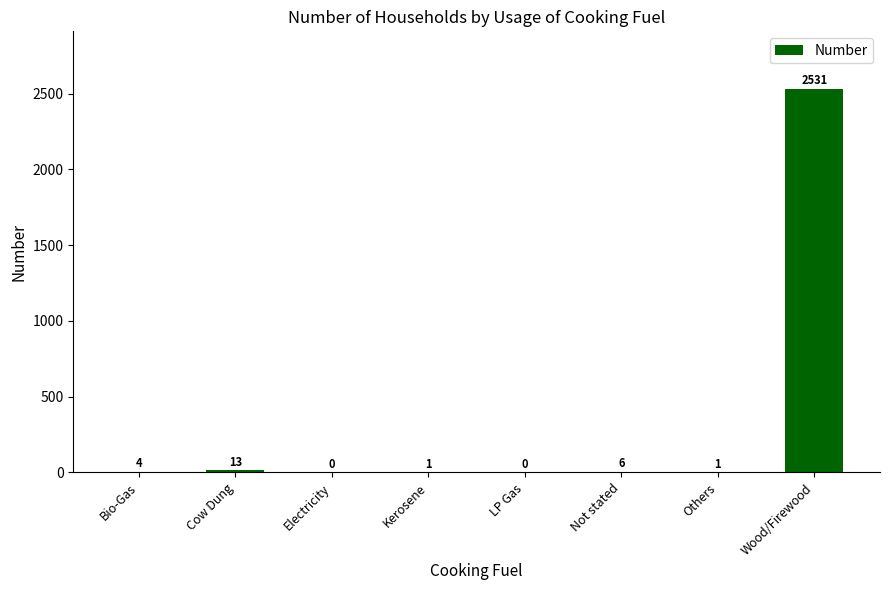

Reading left to right, extract all data points from this chart.

Bio-Gas=4	Cow Dung=13	Electricity=0	Kerosene=1	LP Gas=0	Not stated=6	Others=1	Wood/Firewood=2531